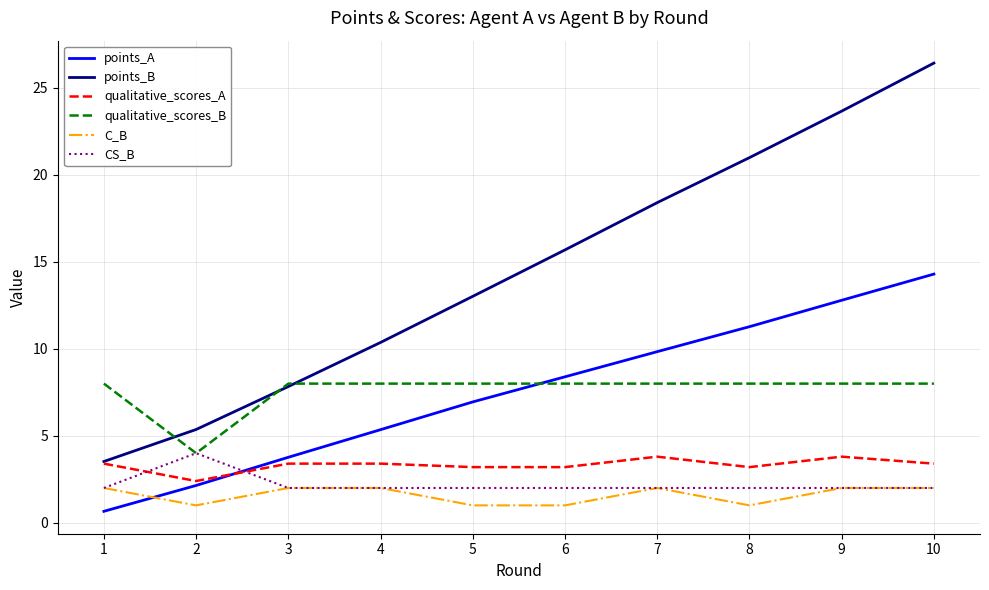

Which category has the highest value in the points_A series?

10